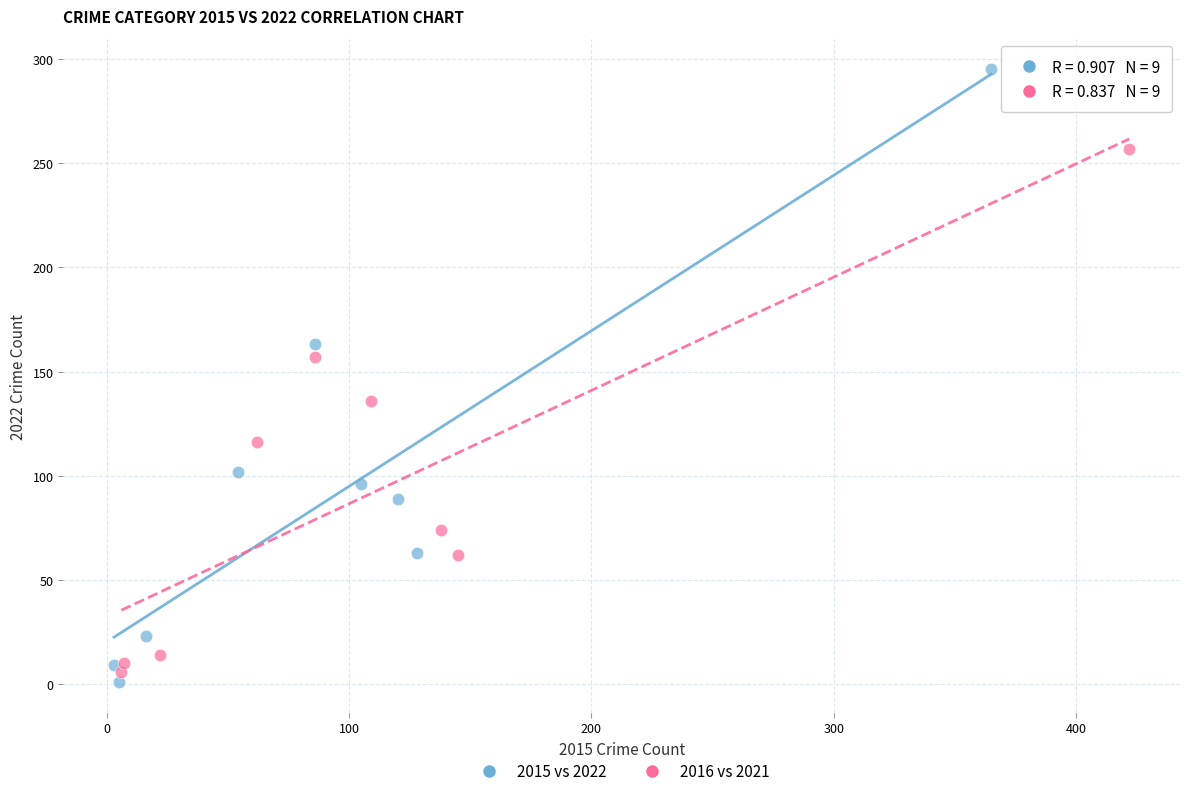

Which series contains the highest Y value?

2015 vs 2022